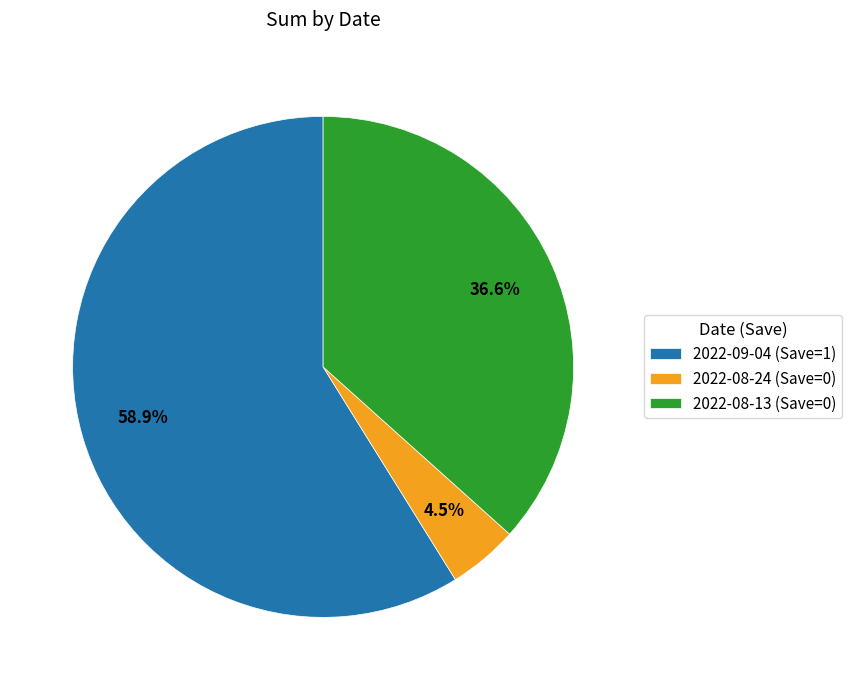

Count the number of slices in the pie.

3